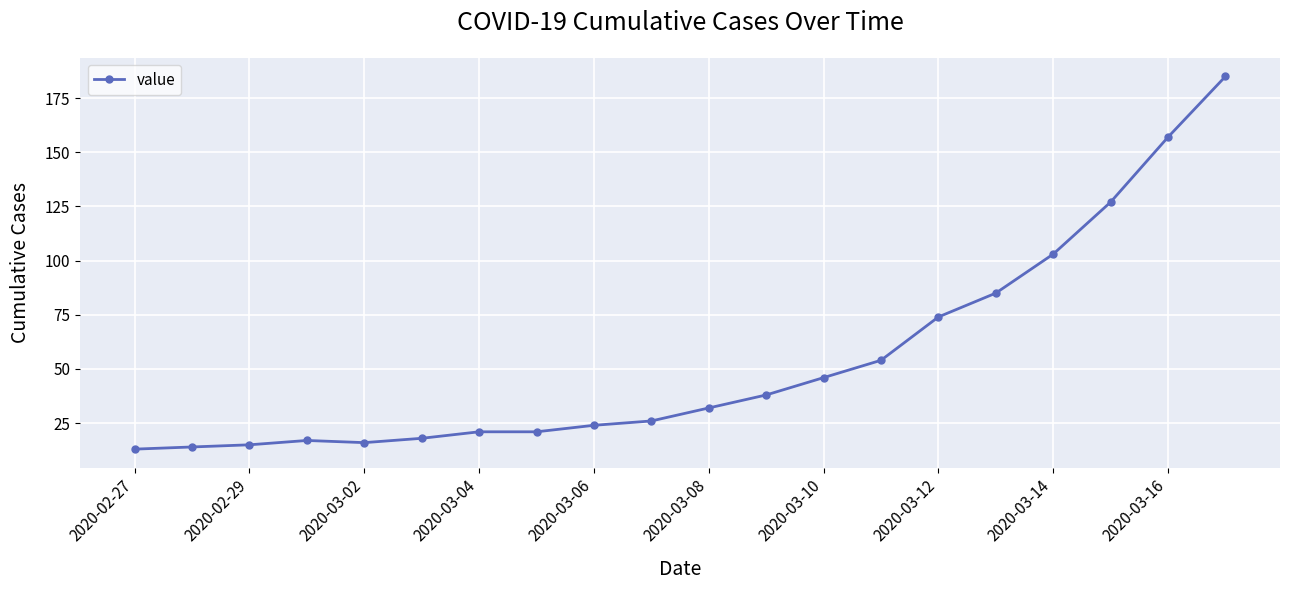

What is the value of the 10th point from the left?

26